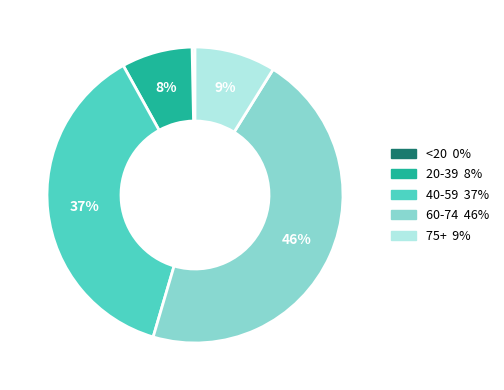

Is there any slice that represents more than half of the pie?

No